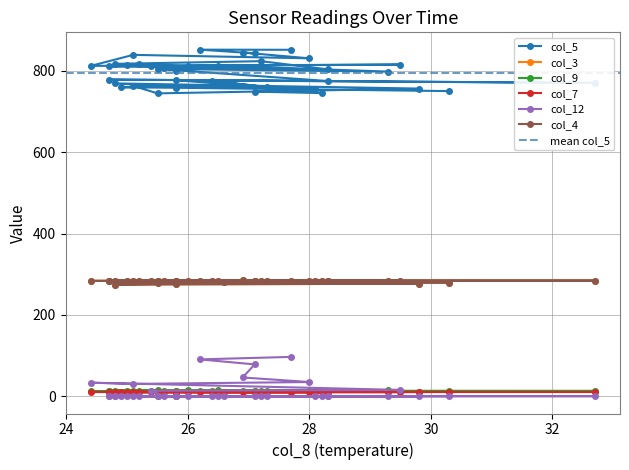

What is the average value of the col_9 series?

12.3